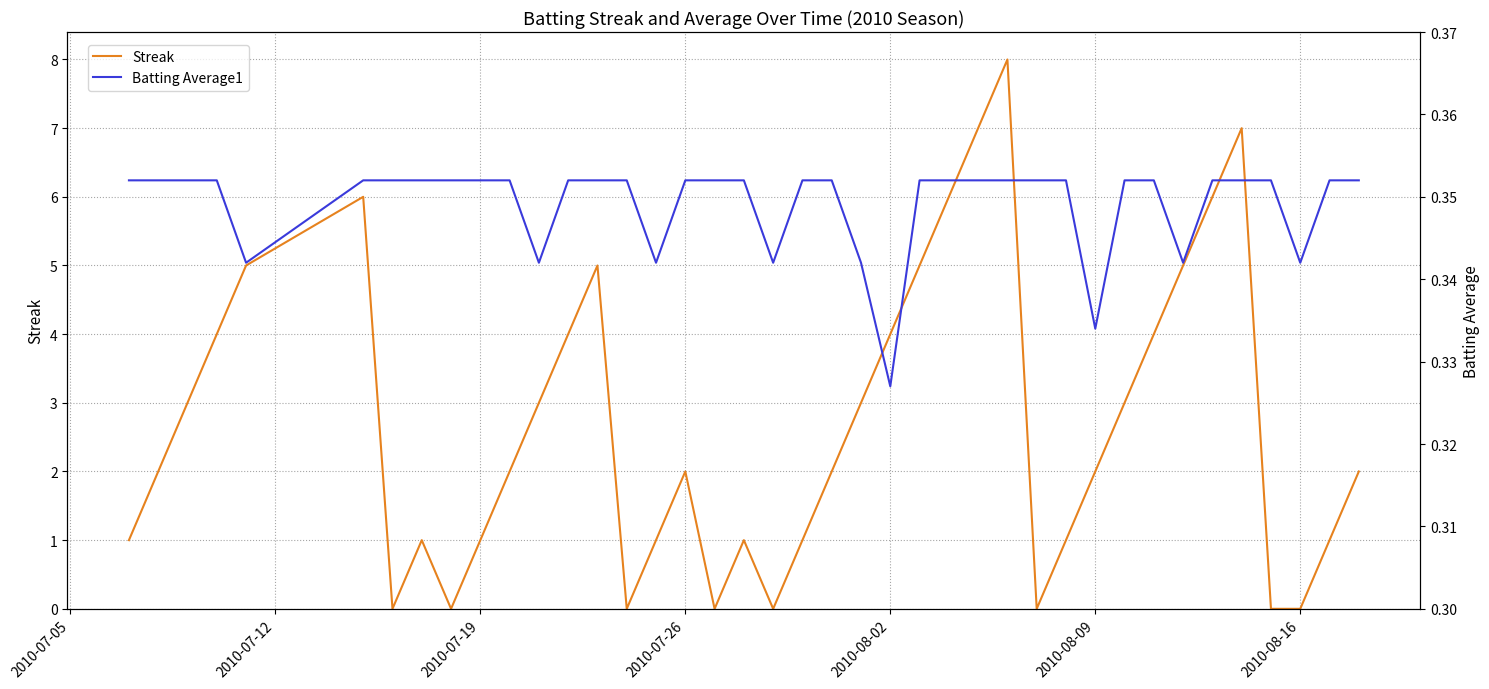

The Streak series shows 1 at 2010-07-26. True or false?

False